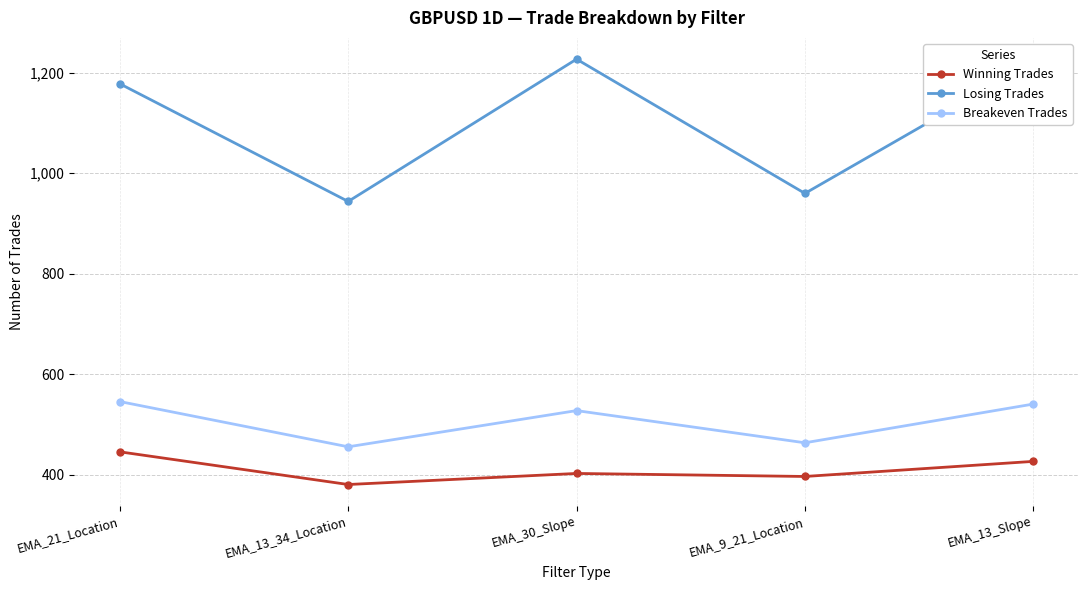

True or false: Breakeven Trades has more than 0 interior local peaks.

True